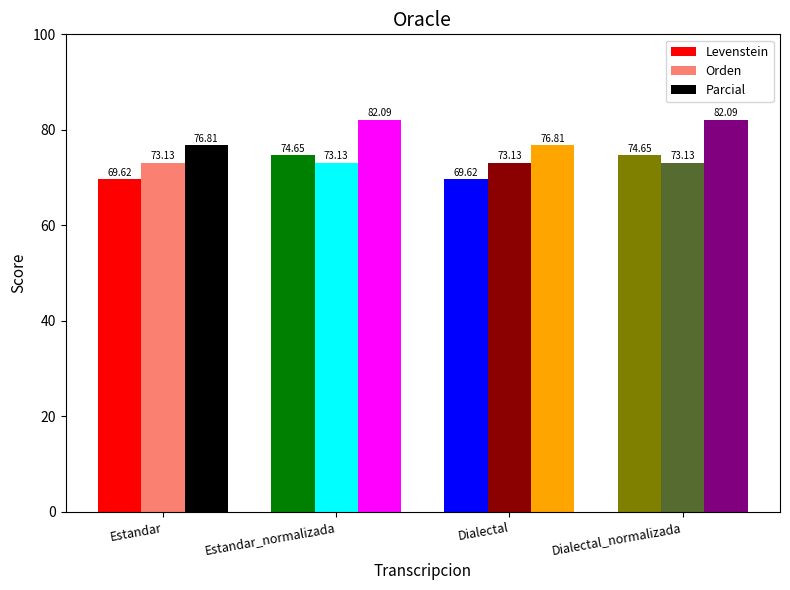

What is the smallest value displayed?

69.6